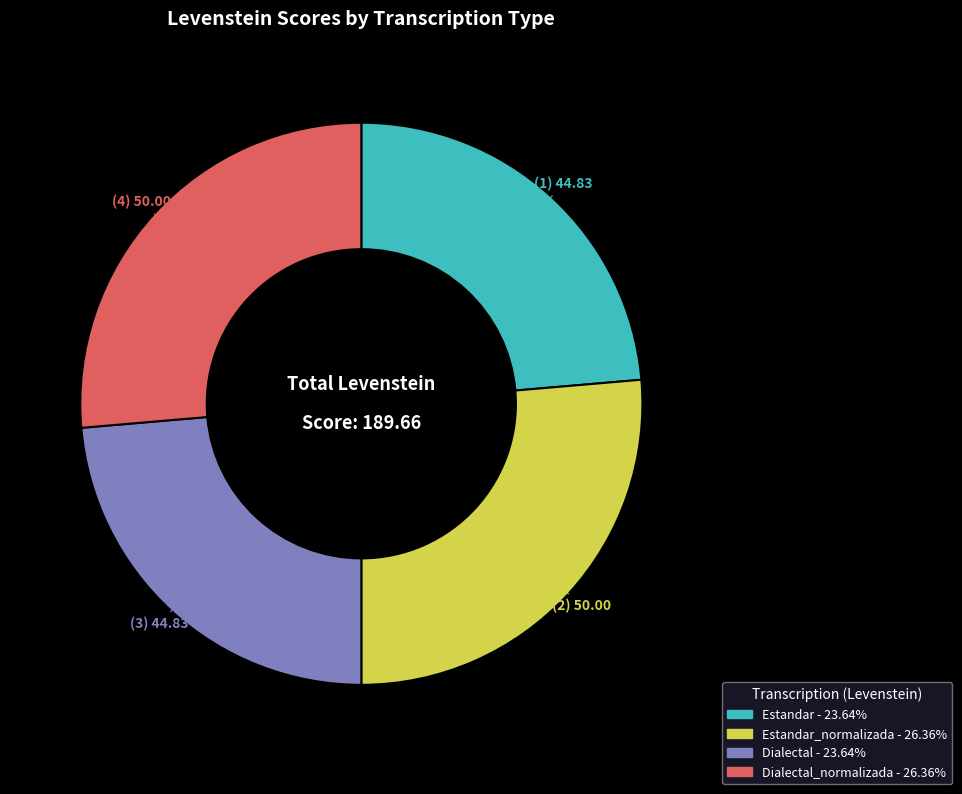

Is there a majority slice in this chart?

No